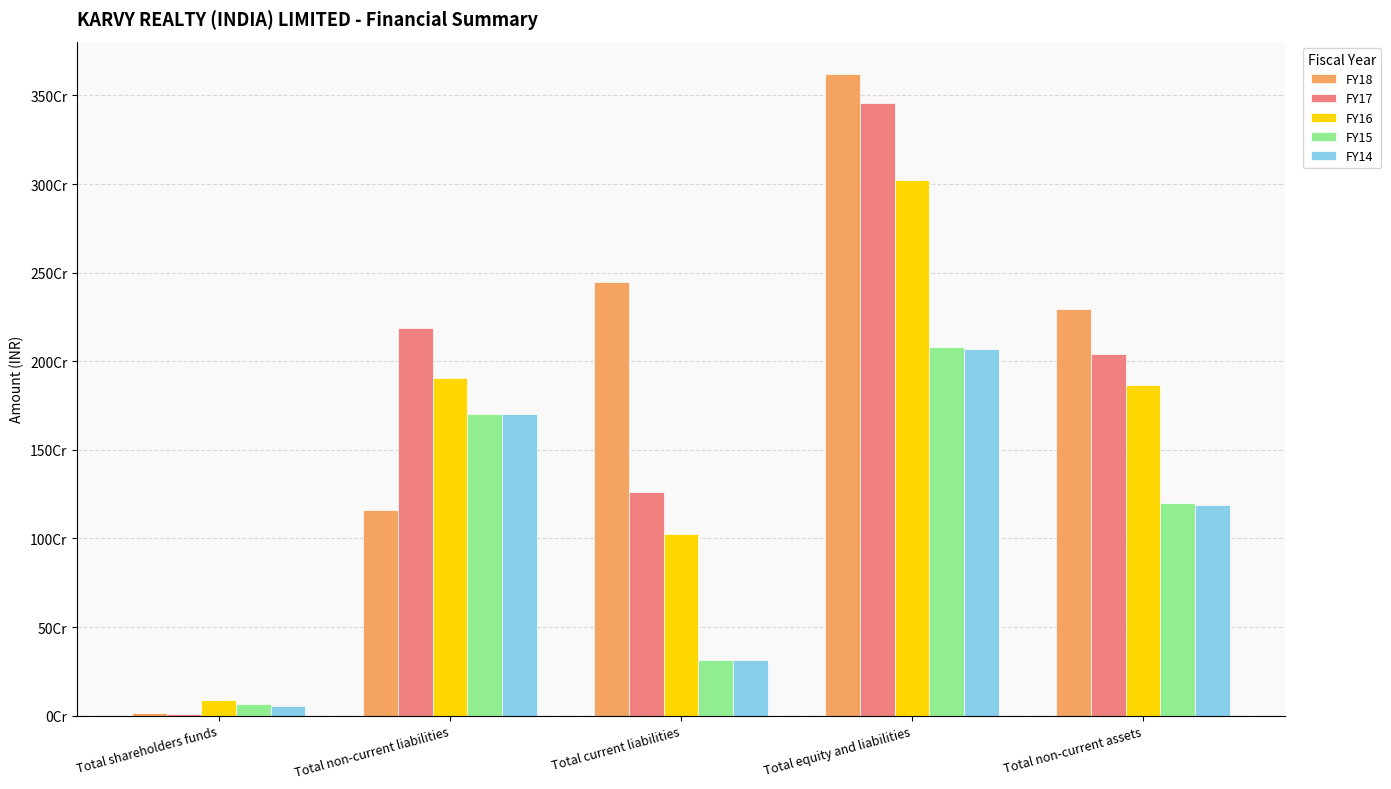

What are all the series names shown in the legend?

FY18, FY17, FY16, FY15, FY14